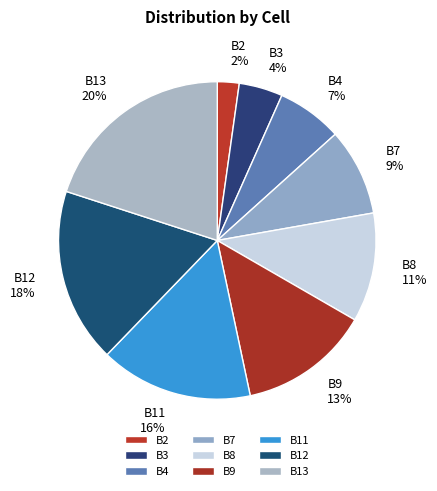

How many segments does this pie chart have?

9